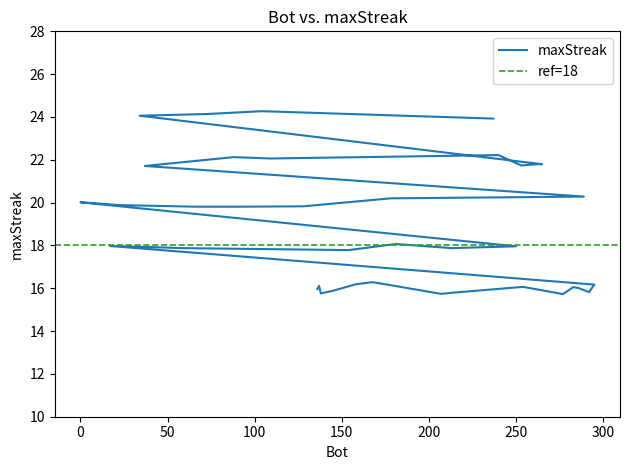

How many interior local peaks (higher than both neighbors) does the data have?

10